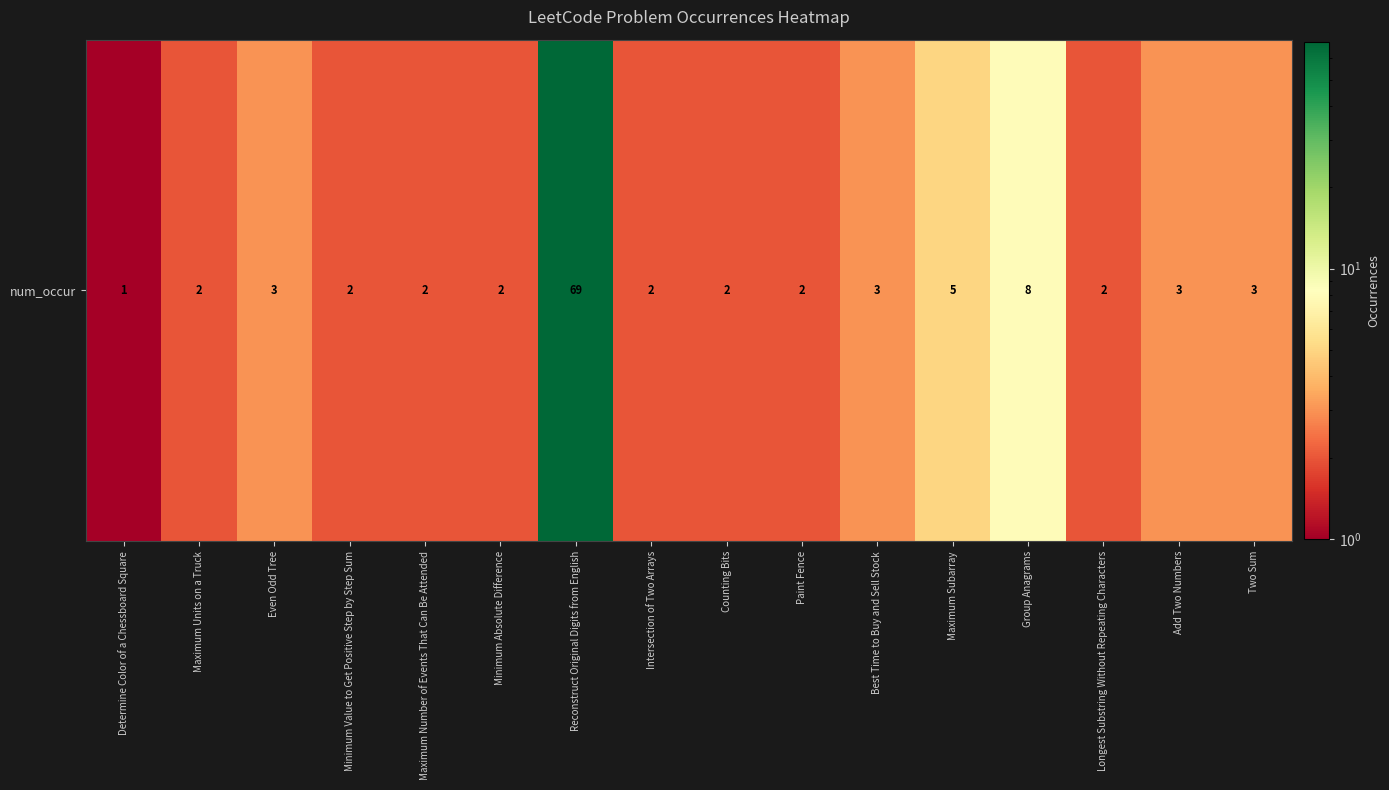

How many data points does each series have?

16